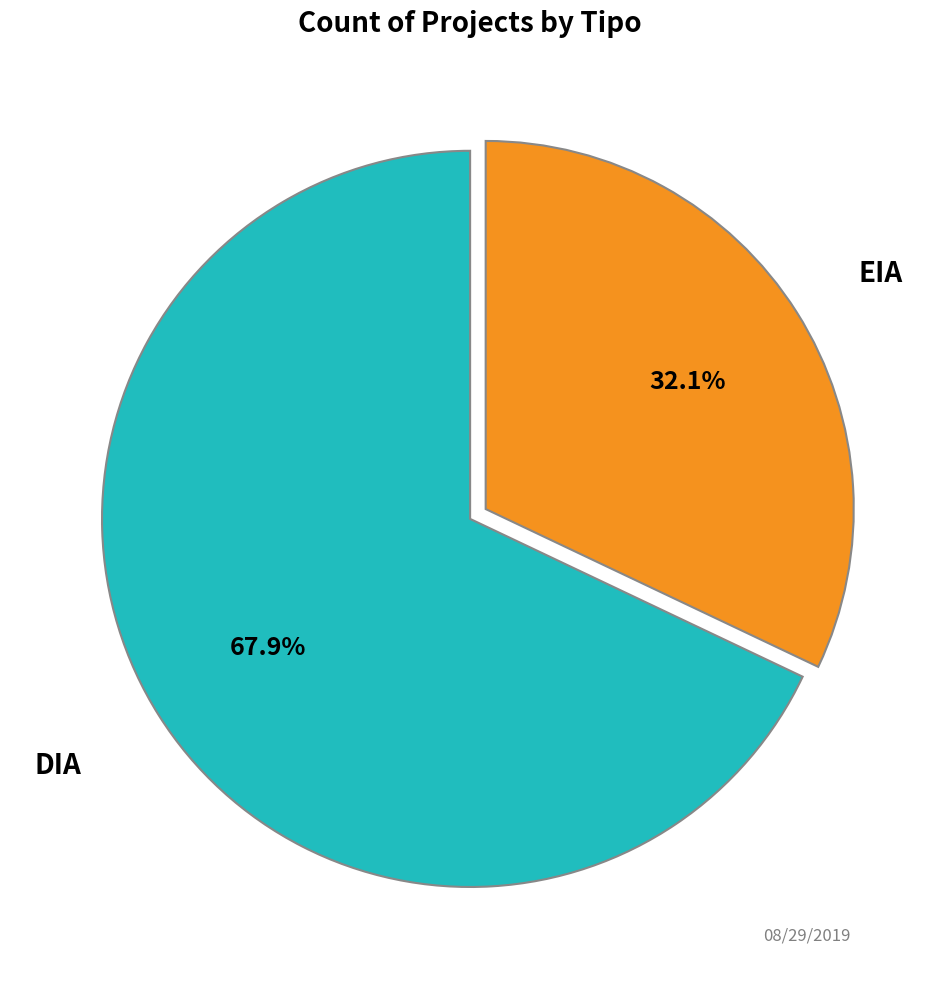

How many slices are in this pie chart?

2